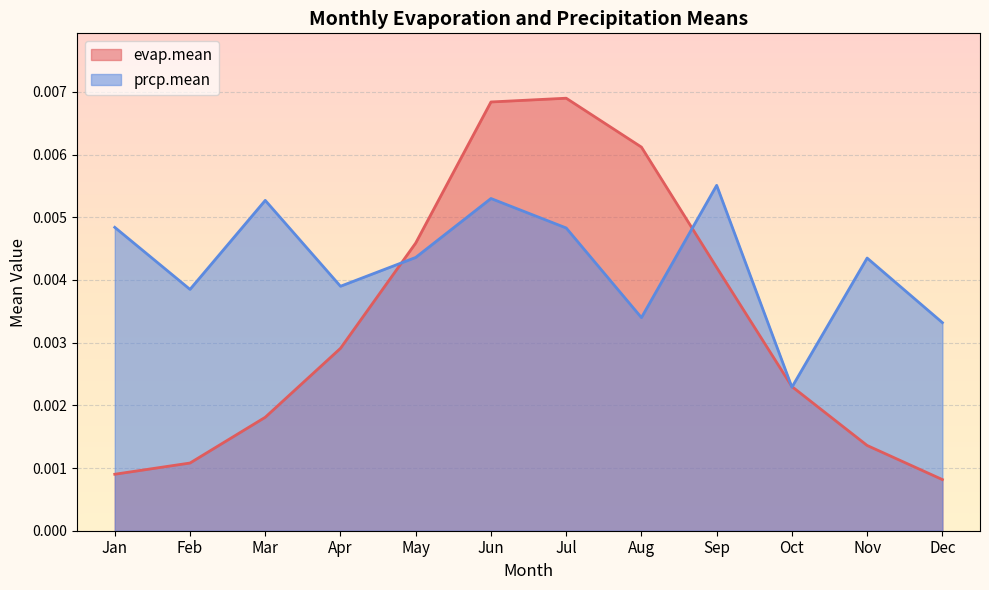

Which category has the highest value in the evap.mean series?

Jul